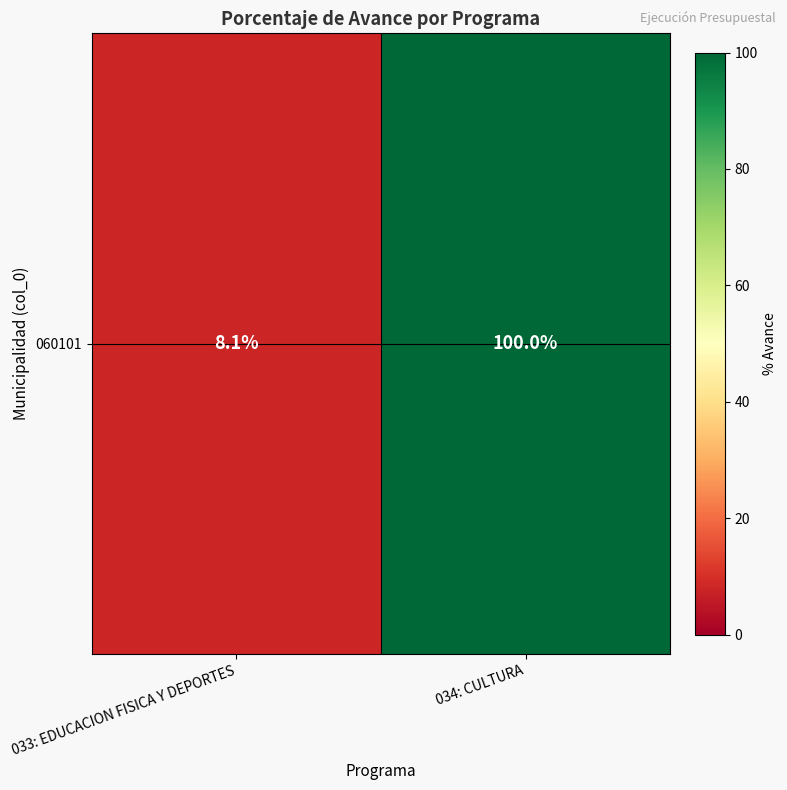

True or false: the data shows 29.6 at 034: CULTURA.

False